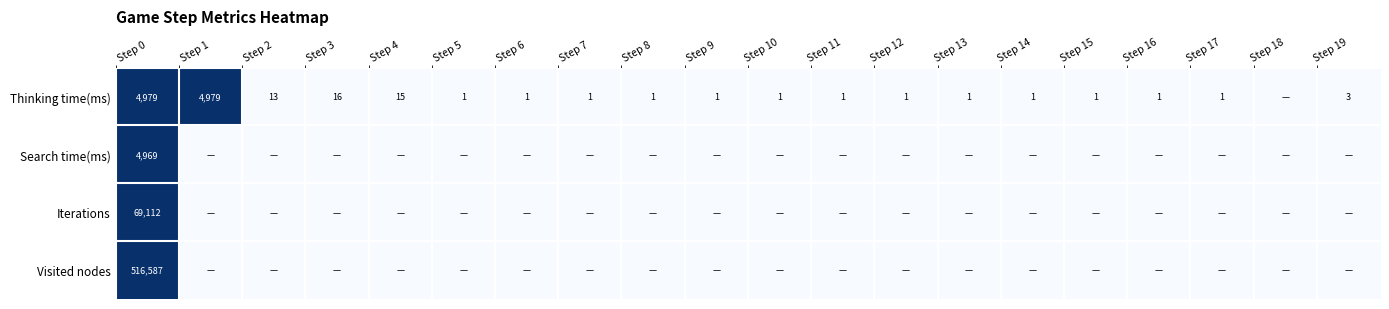

True or false: Thinking time(ms) has a value of 18 at Step 2.

False